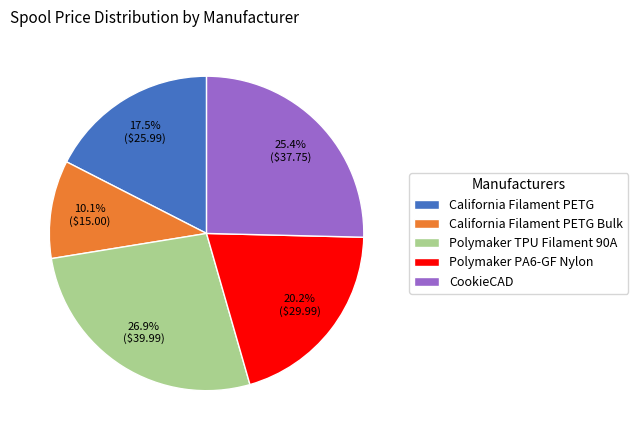

Combined, do Polymaker TPU Filament 90A and California Filament PETG Bulk account for over 50%?

No